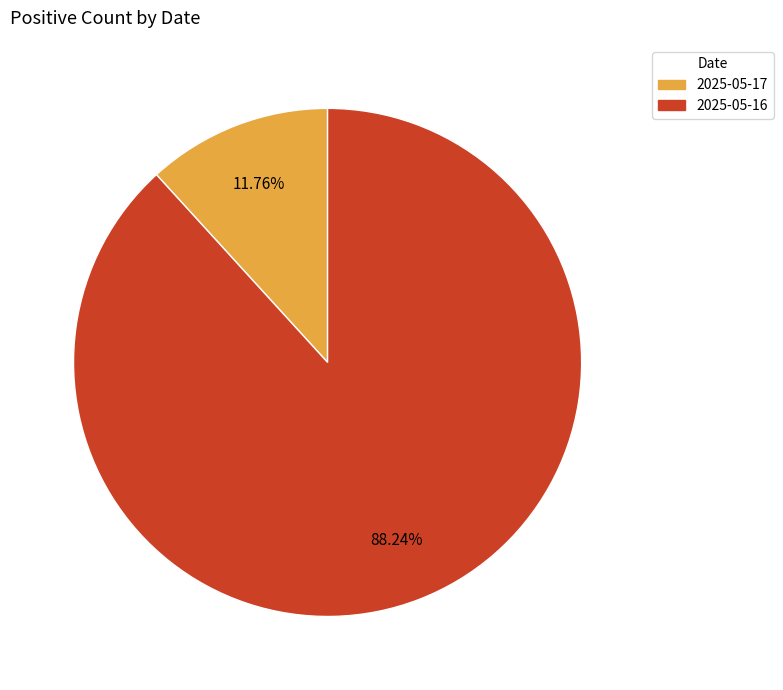

What is the total percentage of 2025-05-16 and 2025-05-17?

100.0%